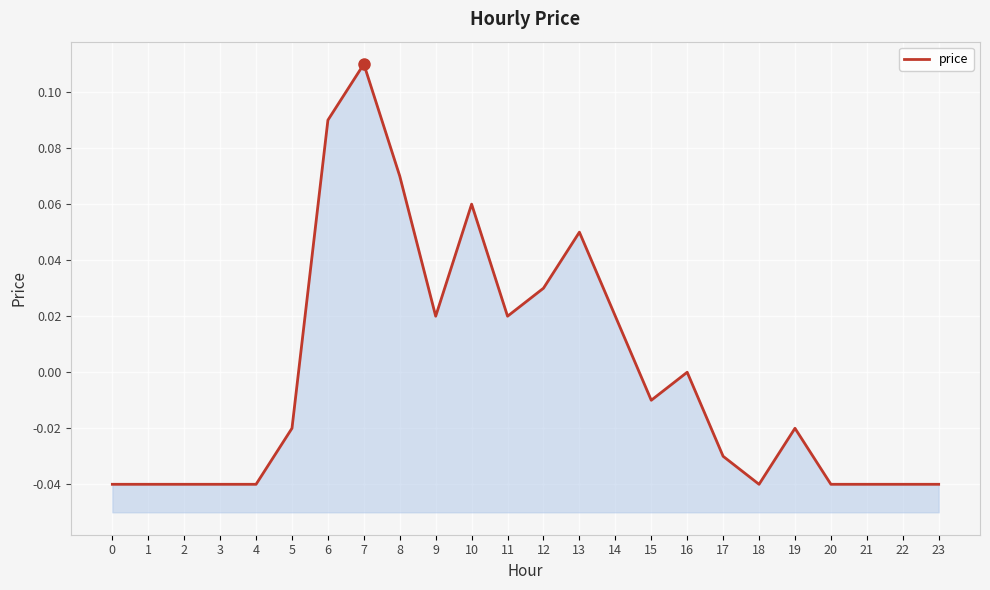

What is the greatest value displayed?

0.1